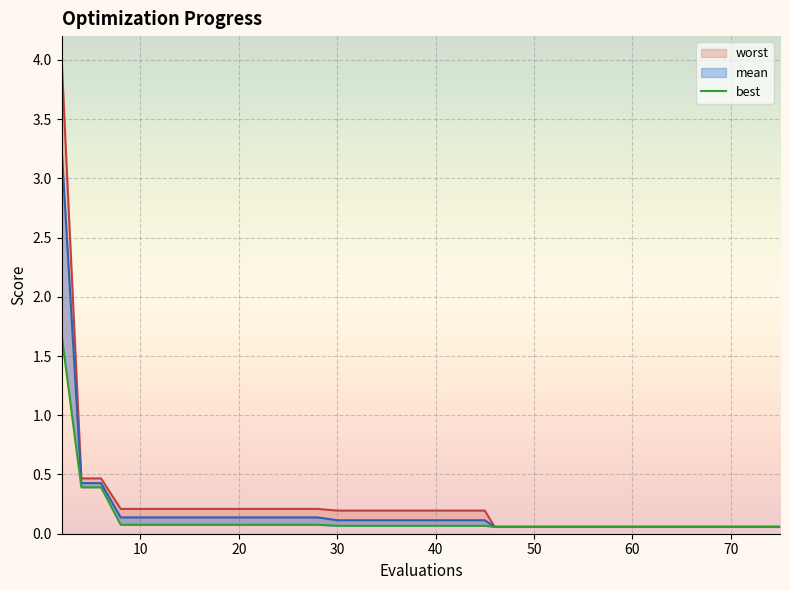

What is the smallest value displayed?

0.1